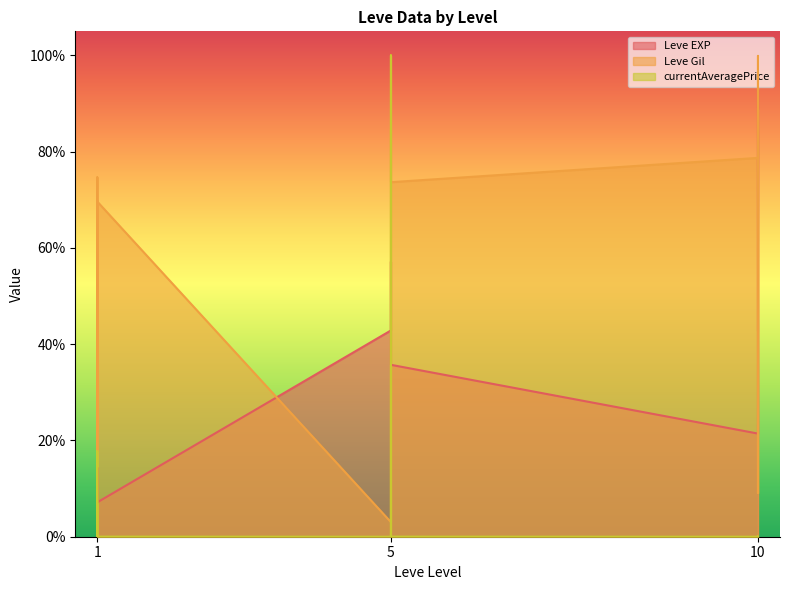

At which category is the sum across all series the highest?

5